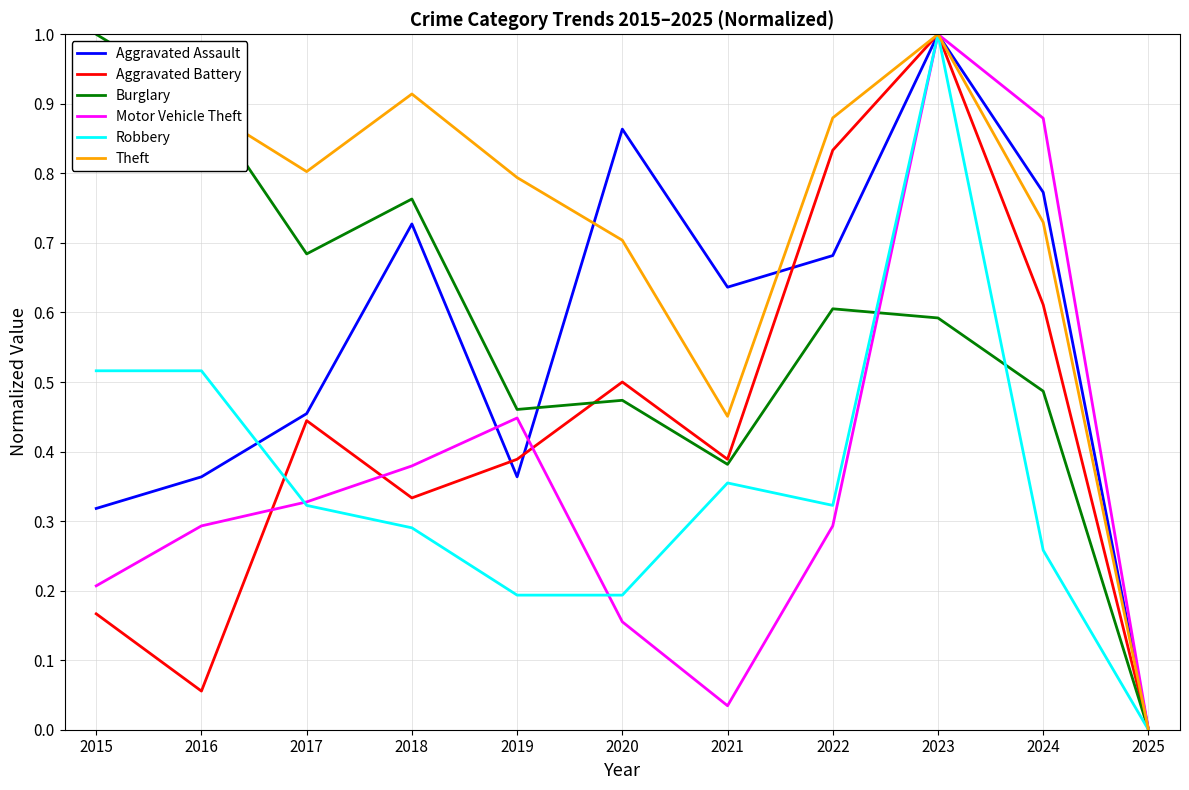

Which label corresponds to the smallest value in the chart?

2025